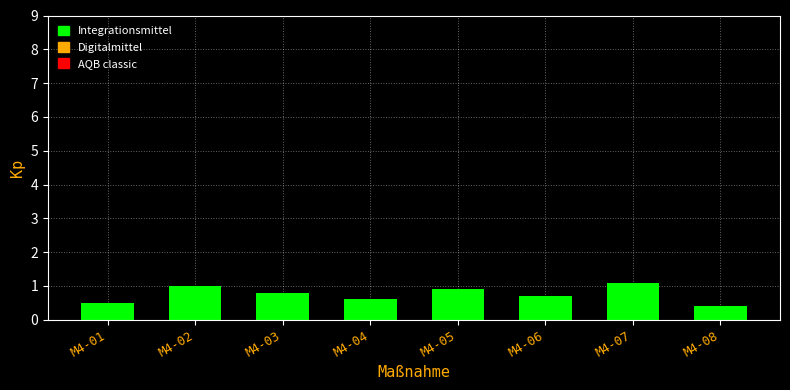

Reading left to right, extract all data points from this chart.

M4-01=0.5	M4-02=1.0	M4-03=0.8	M4-04=0.6	M4-05=0.9	M4-06=0.7	M4-07=1.1	M4-08=0.4